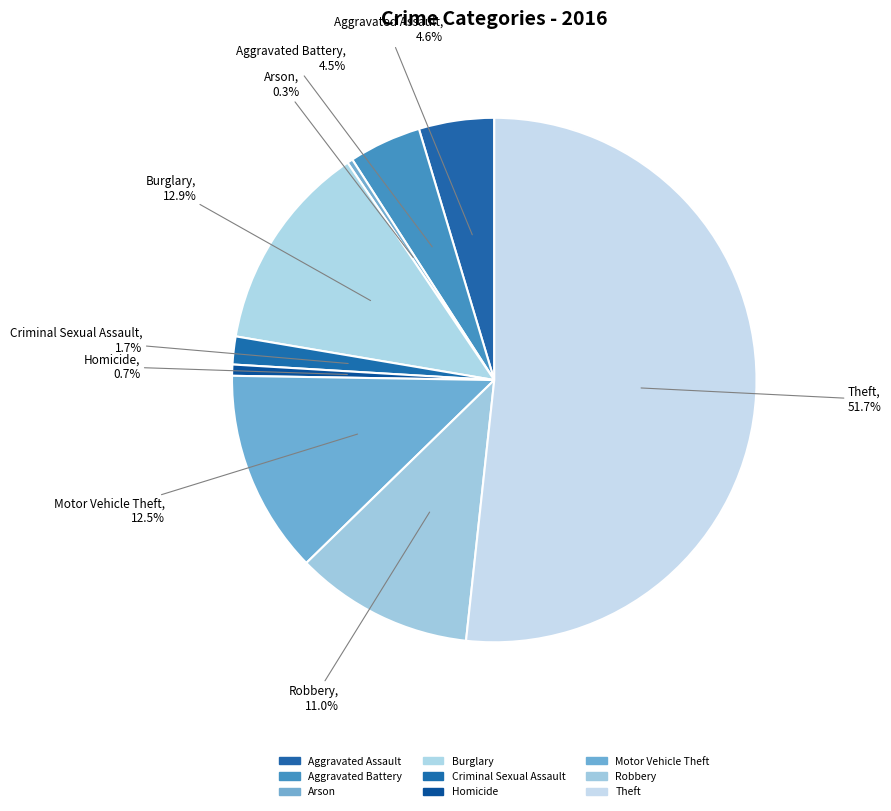

What percentage is the Robbery slice, to the nearest percent?

11%